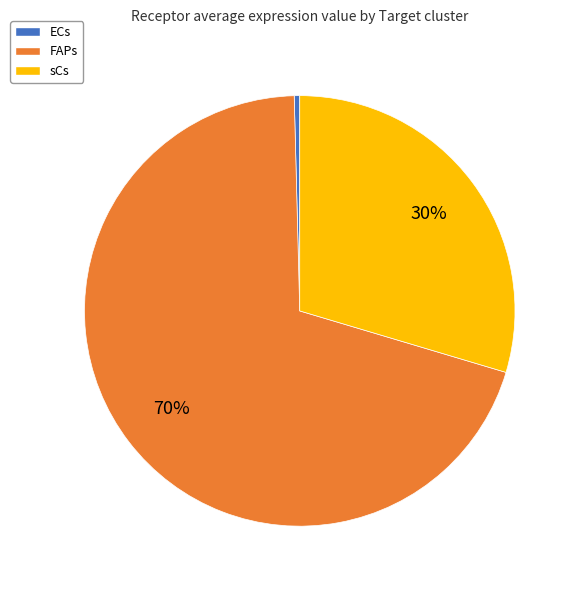

Between FAPs and ECs, which is larger?

FAPs